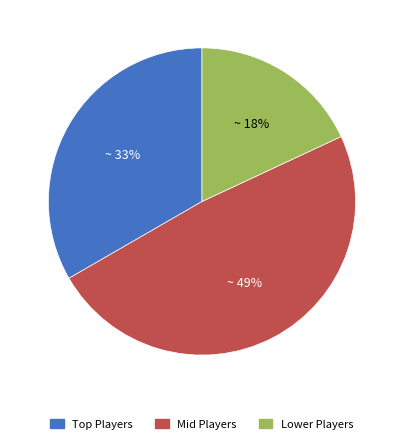

Rank the categories by value from highest to lowest.

Mid Players, Top Players, Lower Players